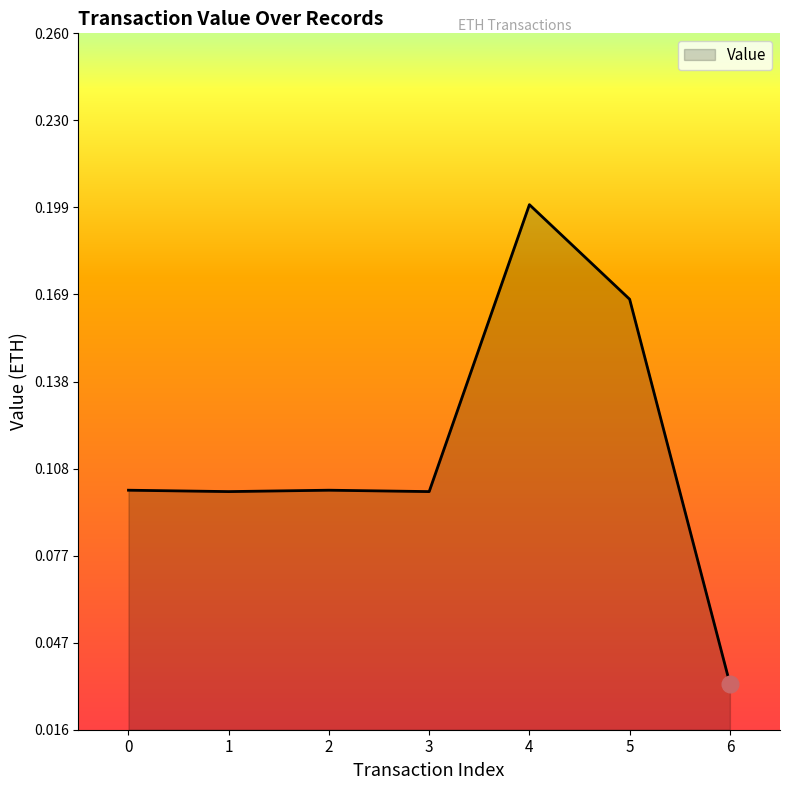

Count the values in the range 0 to 1.

7